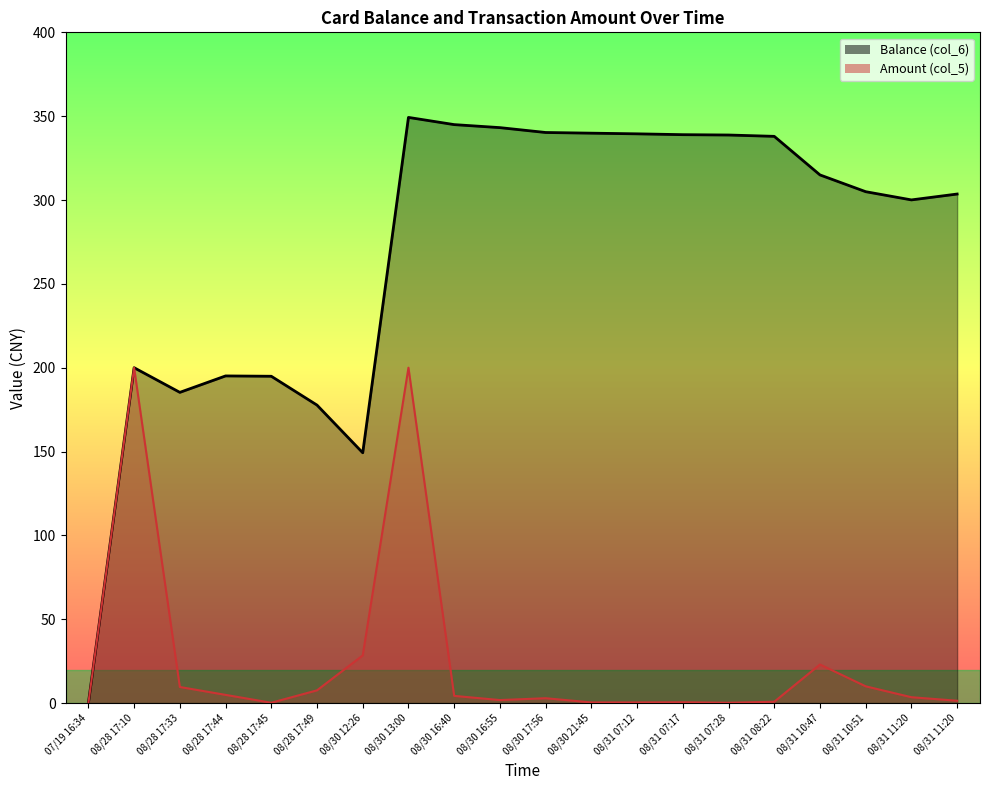

At which category does Amount (col_5) reach its first local peak?

08/28 17:10